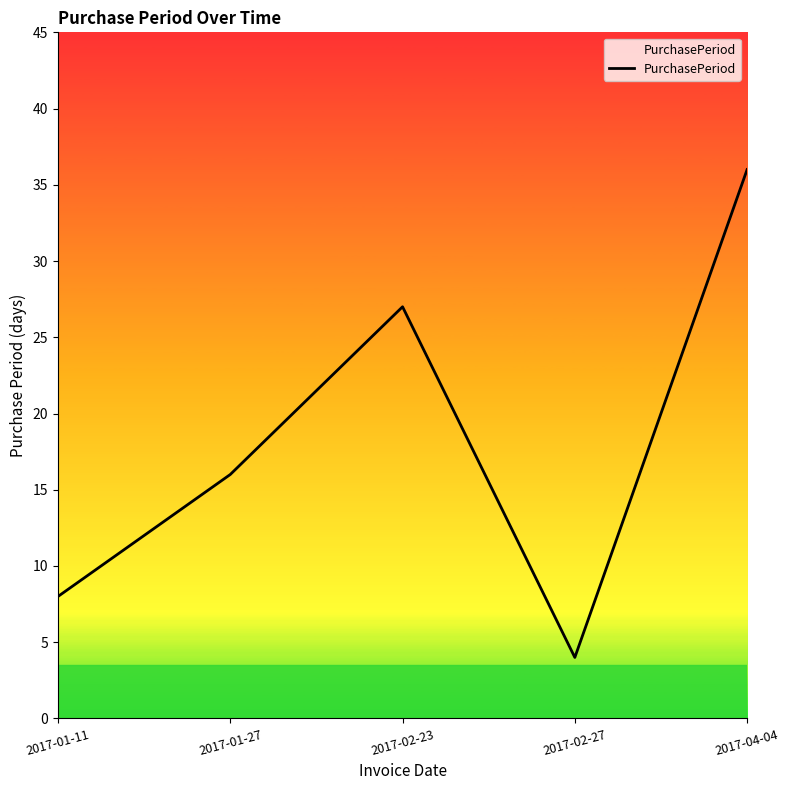

How many values are between 8 and 27?

3